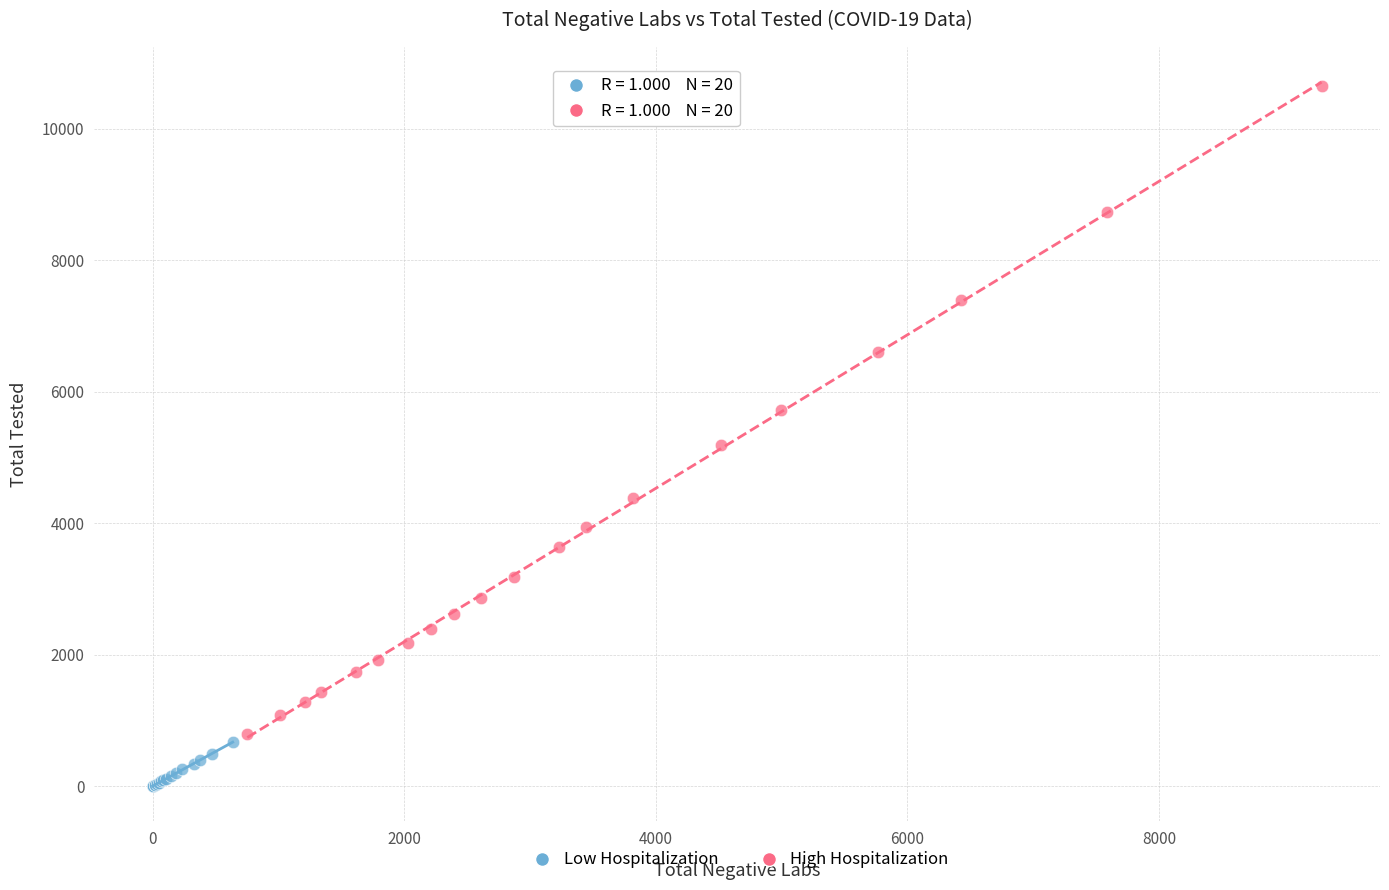

Which series reaches the maximum Y coordinate?

High Hospitalization